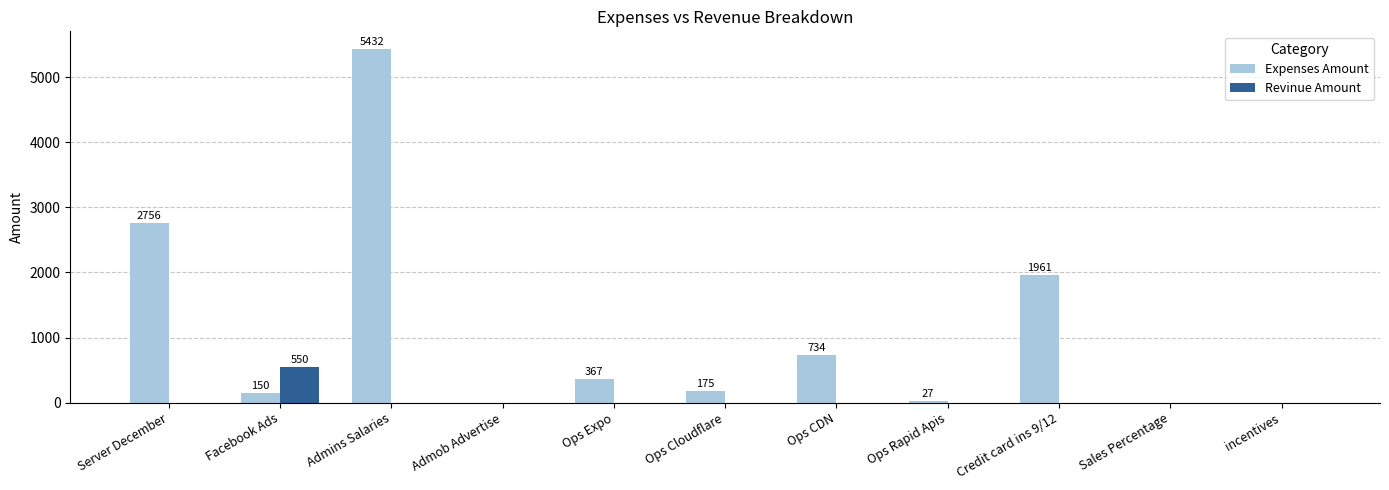

Reading left to right, what are all the values shown in this chart?

Expenses Amount: Server December=2756	Facebook Ads=150	Admins Salaries=5432	Admob Advertise=0	Ops Expo=367	Ops Cloudflare=175	Ops CDN=734	Ops Rapid Apis=27	Credit card ins 9/12=1961	Sales Percentage=0	incentives=0
Revinue Amount: Server December=0	Facebook Ads=550	Admins Salaries=0	Admob Advertise=0	Ops Expo=0	Ops Cloudflare=0	Ops CDN=0	Ops Rapid Apis=0	Credit card ins 9/12=0	Sales Percentage=0	incentives=0